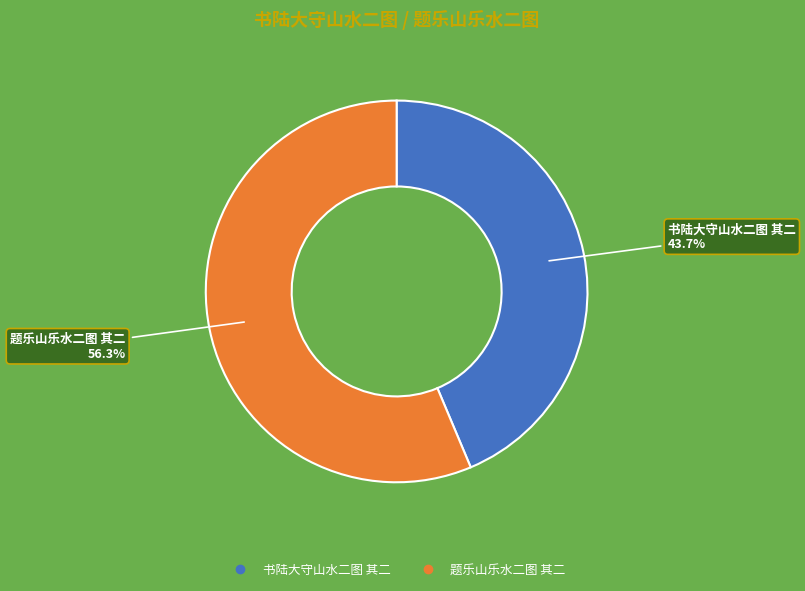

Rank the categories by value from lowest to highest.

书陆大守山水二图 其二, 题乐山乐水二图 其二